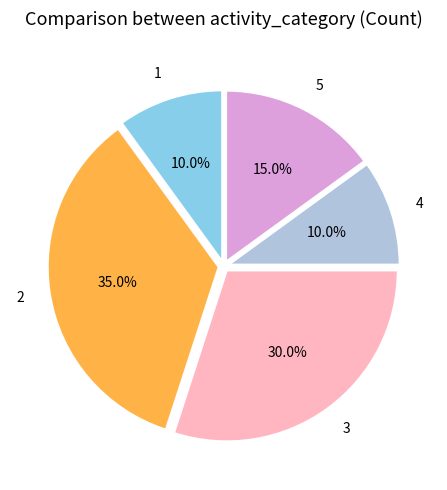

To the nearest percent, what is the difference between the 4 and 2 slice percentages?

25%